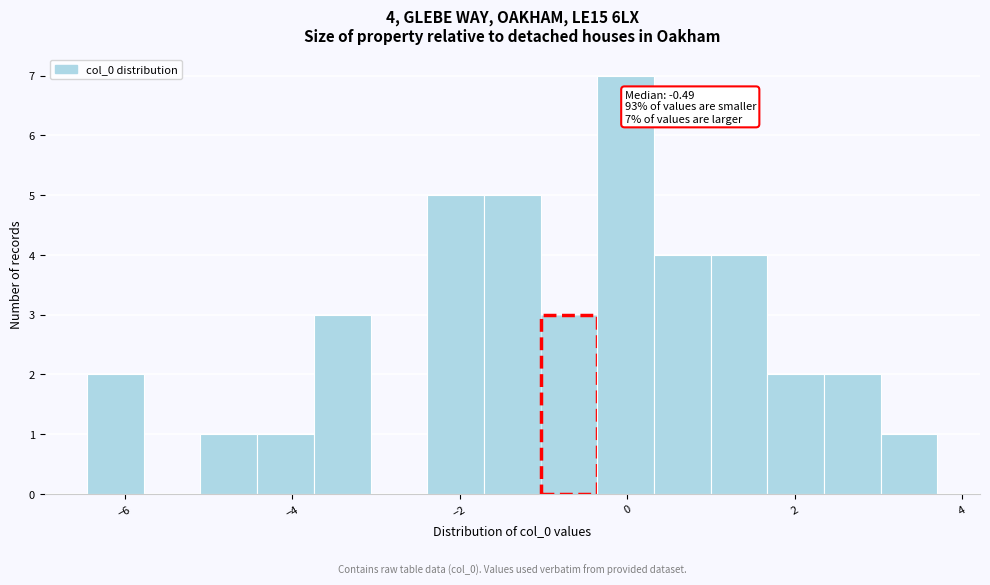

Read against the x-axis, roughly where is the centre of the tallest bar?

0.0